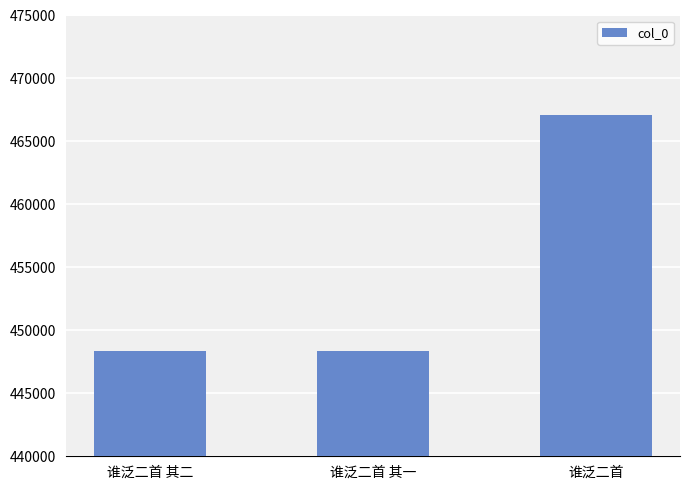

Where is the data nearest to the value 457703?

谁泛二首 其二